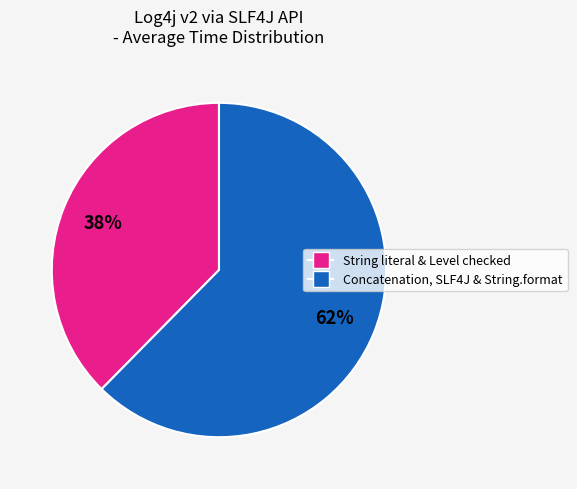

Which slice is the largest?

Concatenation, SLF4J & String.format